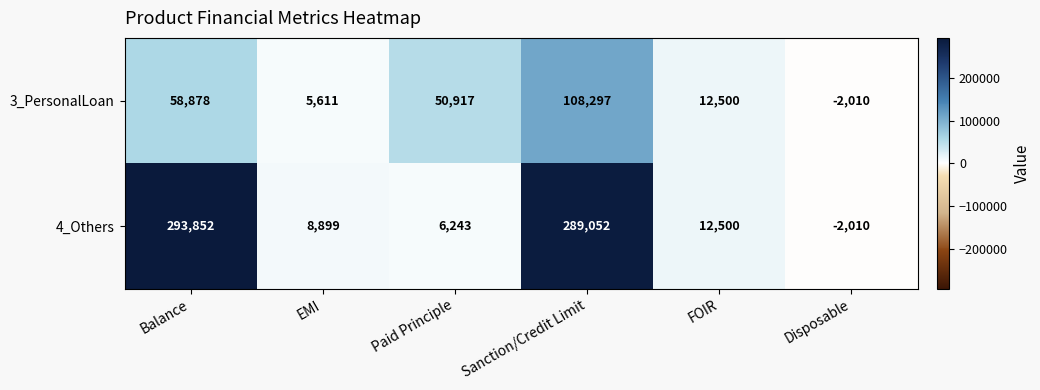

Which series has the largest total across all categories?

4_Others